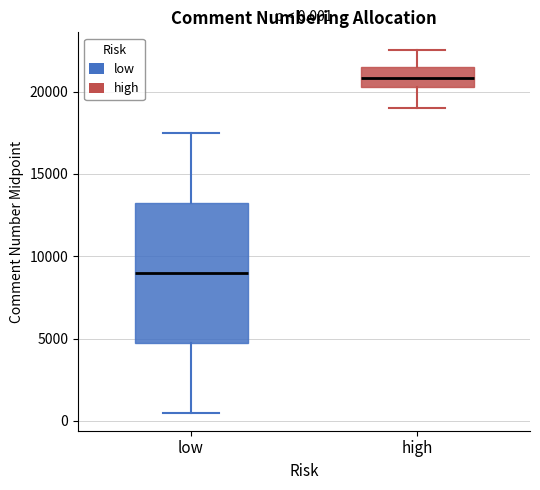

Which box has the highest median line?

high